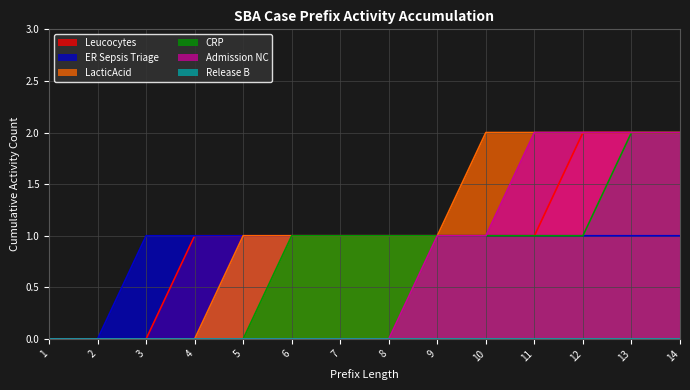

True or false: LacticAcid and ER Sepsis Triage intersect in this chart.

False